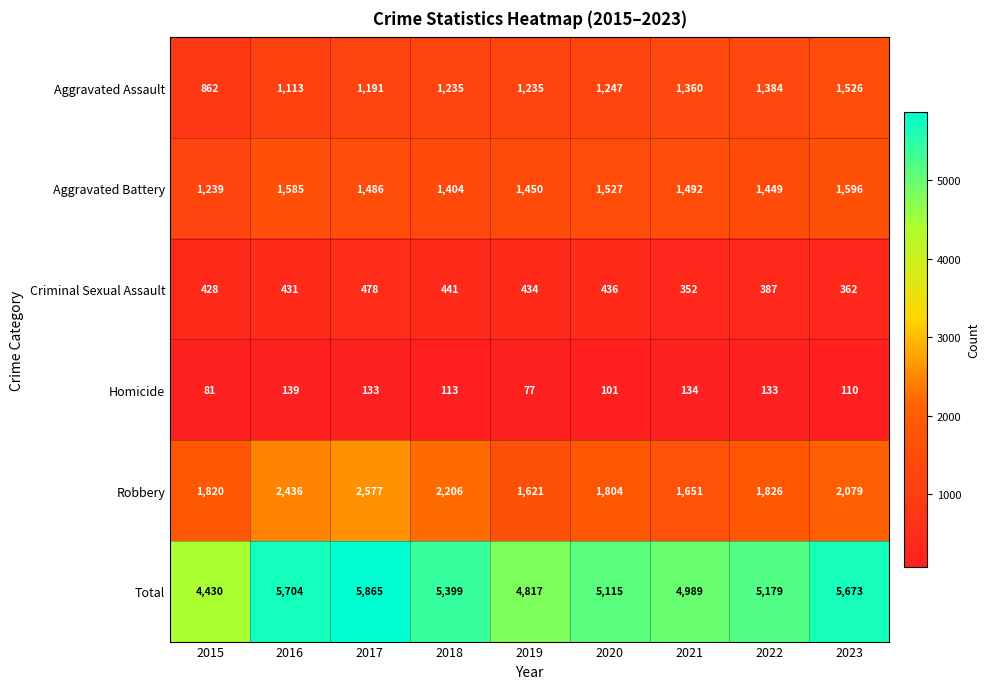

At which category is the sum across all series the highest?

2017